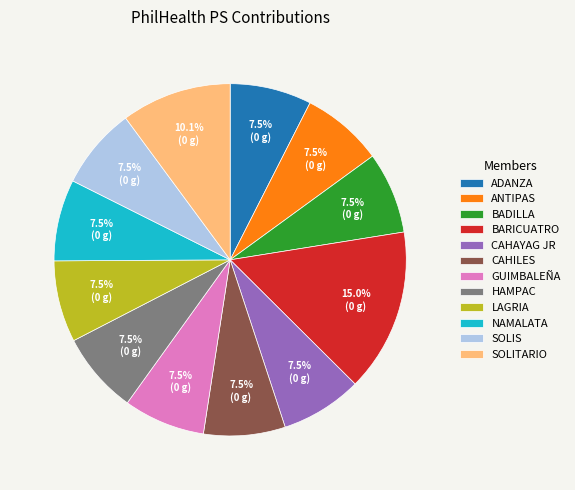

What percentage is NOT represented by CAHAYAG JR?

92.5%